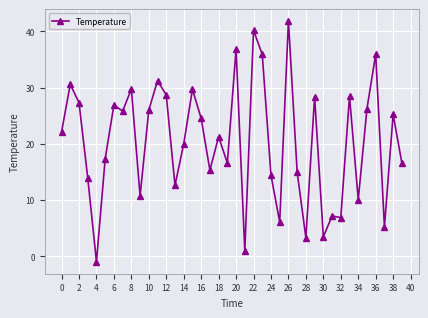

True or false: the data has more than 0 interior local peaks.

True